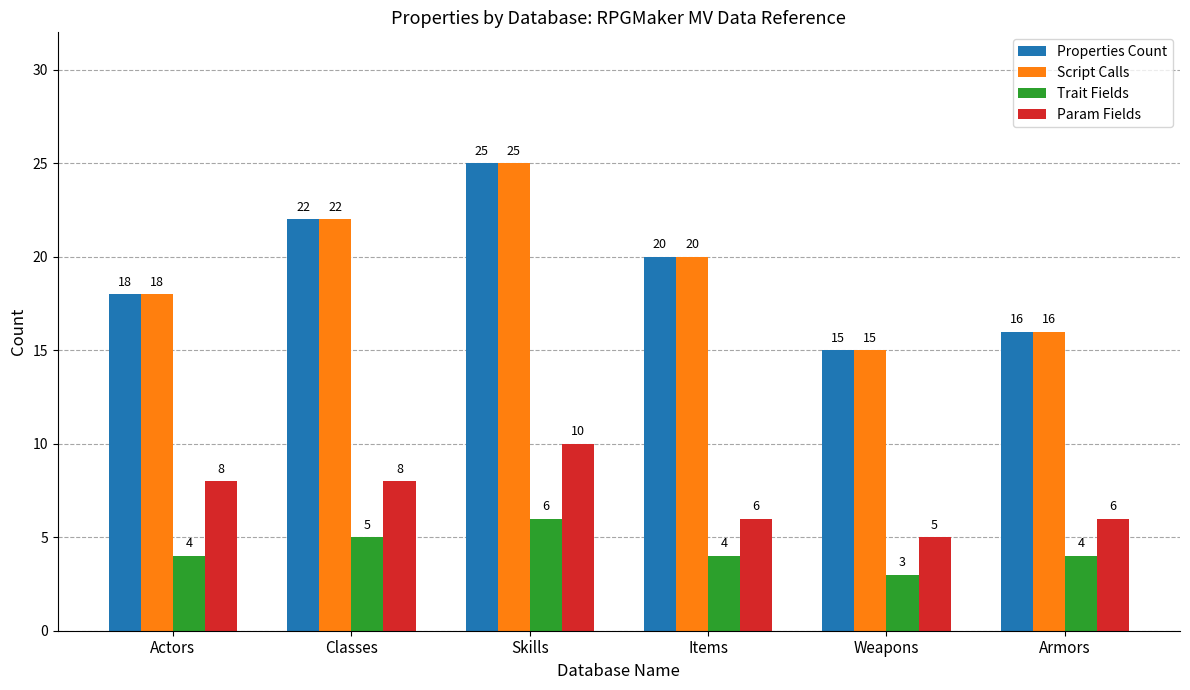

What are all the series names shown in the legend?

Properties Count, Script Calls, Trait Fields, Param Fields